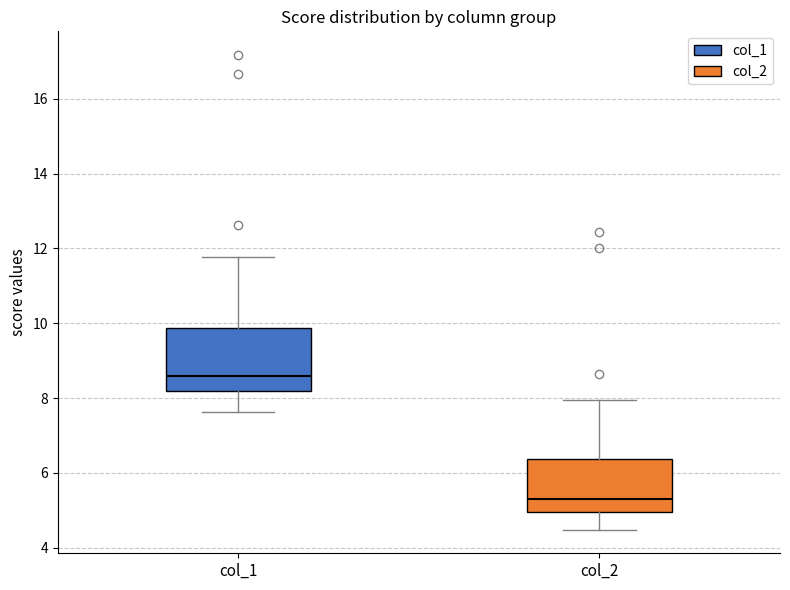

Which box is the tallest, from its lower edge to its upper edge?

col_1